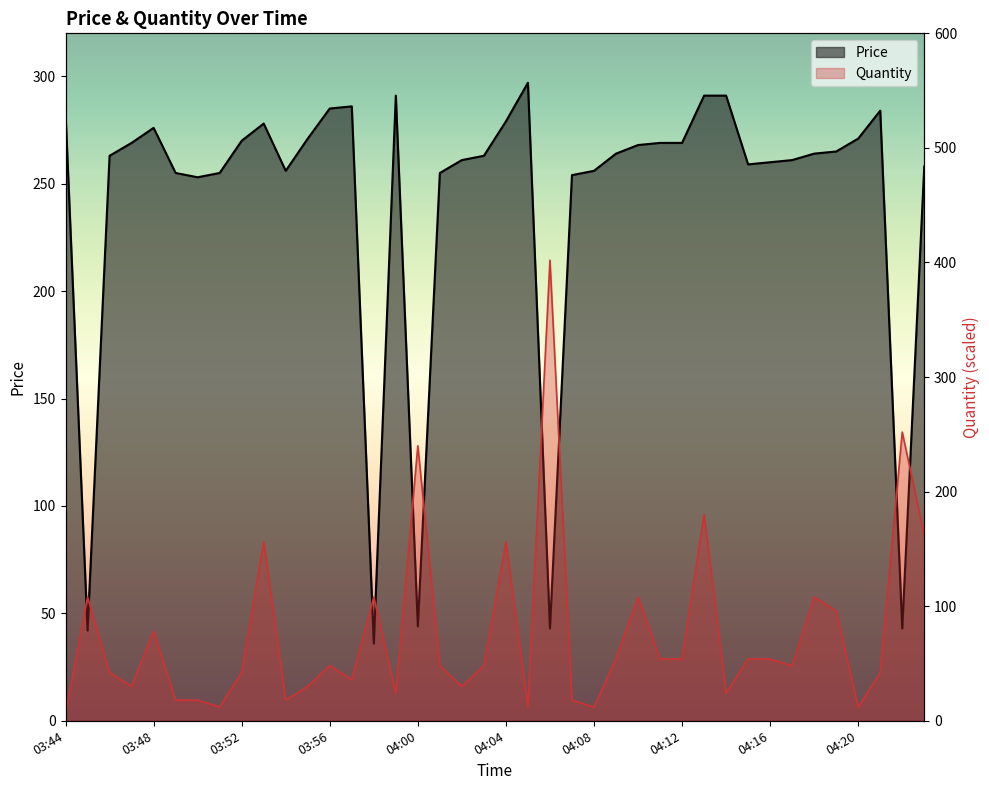

True or false: Quantity has more than 1 points higher than both neighbors.

True